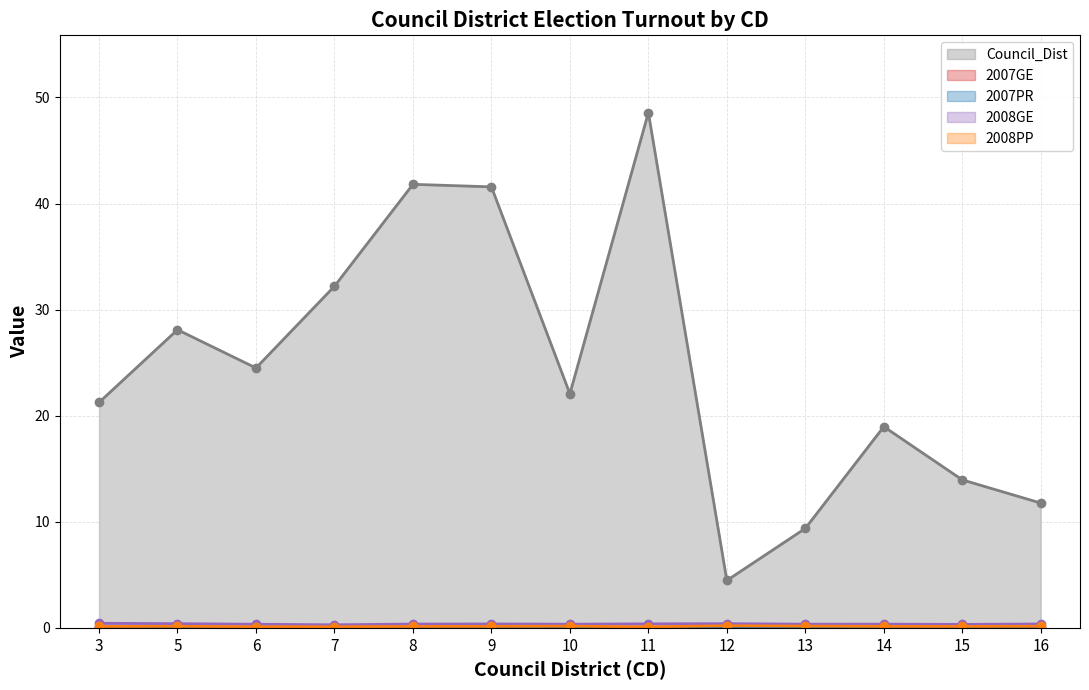

Reading right to left, extract all data points from this chart.

Council_Dist (line): 16=11.8	15=14.0	14=19.0	13=9.4	12=4.5	11=48.6	10=22.1	9=41.6	8=41.8	7=32.2	6=24.5	5=28.1	3=21.2
2007GE (line): 16=0.0	15=0.0	14=0.0	13=0.0	12=0.0	11=0.0	10=0.0	9=0.0	8=0.0	7=0.0	6=0.0	5=0.0	3=0.0
2007PR (line): 16=0.0	15=0.0	14=0.0	13=0.0	12=0.0	11=0.0	10=0.0	9=0.0	8=0.0	7=0.0	6=0.0	5=0.0	3=0.0
2008GE (line): 16=0.4	15=0.3	14=0.4	13=0.4	12=0.4	11=0.4	10=0.3	9=0.4	8=0.4	7=0.3	6=0.3	5=0.4	3=0.4
2008PP (line): 16=0.1	15=0.1	14=0.1	13=0.2	12=0.2	11=0.1	10=0.2	9=0.1	8=0.1	7=0.1	6=0.1	5=0.1	3=0.1